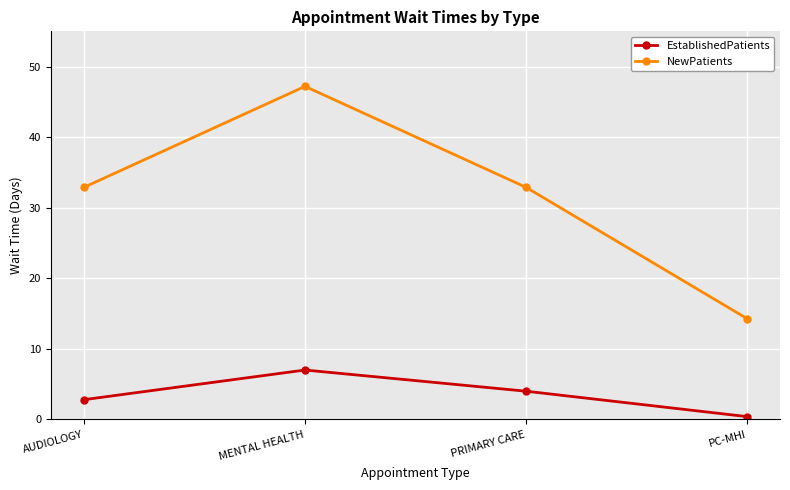

How many EstablishedPatients values are between 2 and 7?

3